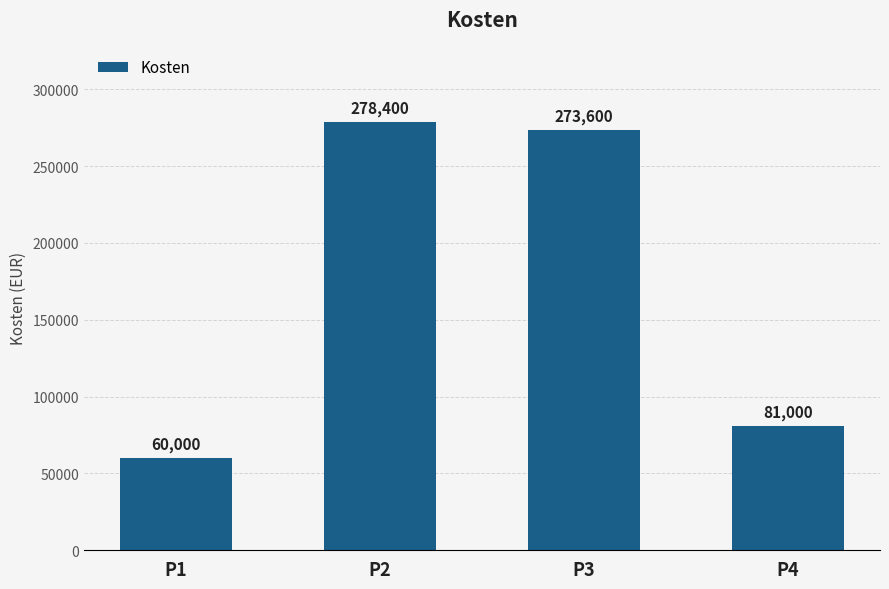

How many bars are there in total?

4